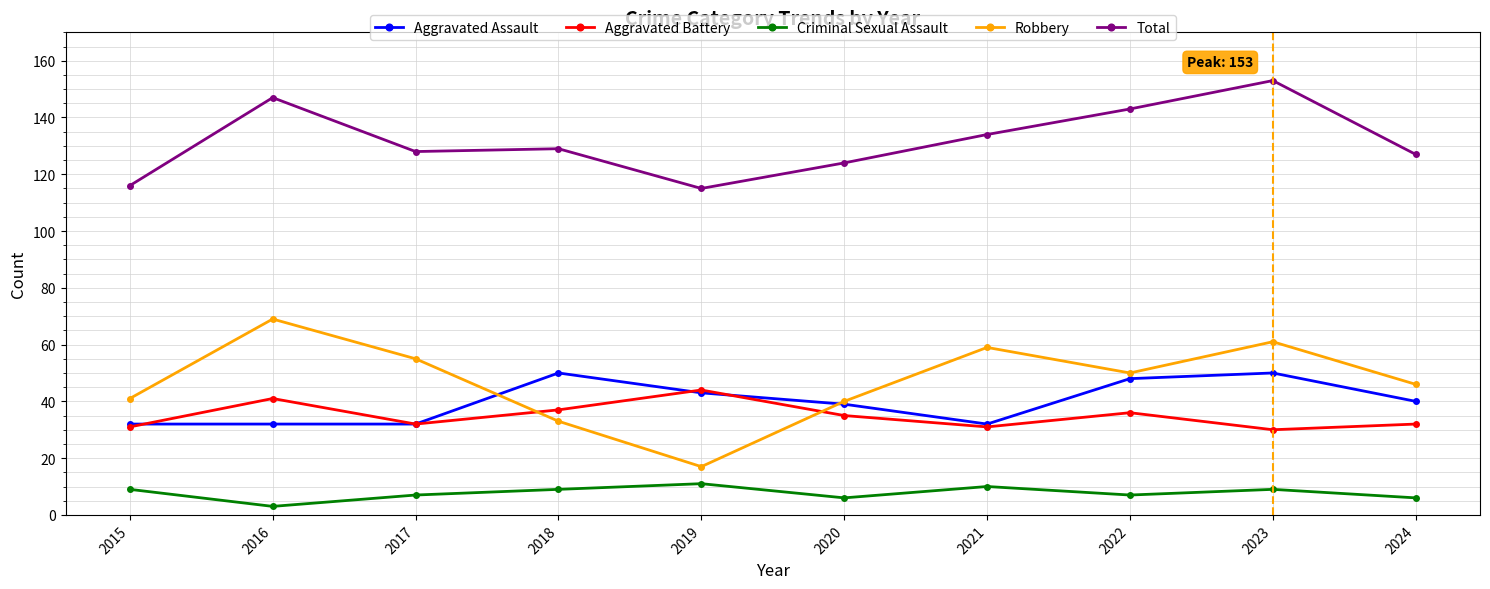

True or false: Criminal Sexual Assault has more than 2 points higher than both neighbors.

True